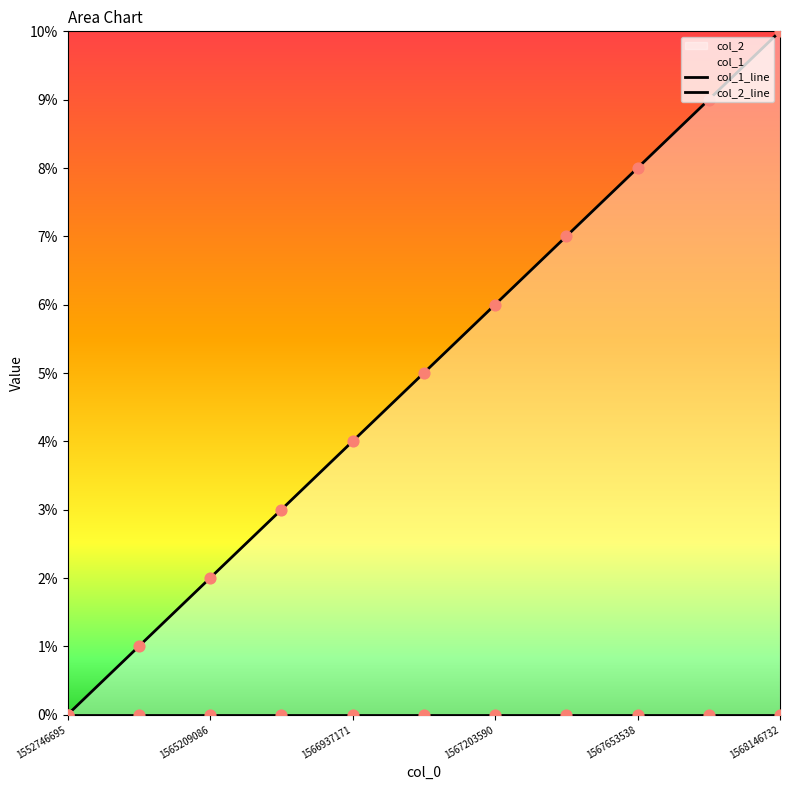

At how many categories does at least one series exceed 7?

3